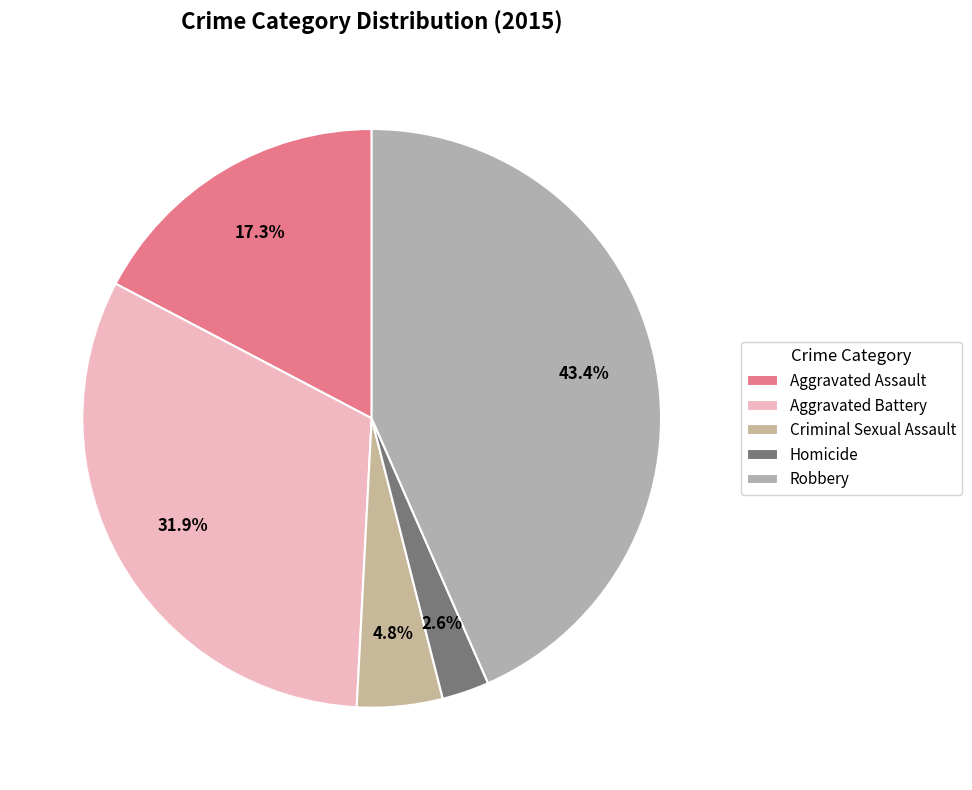

What is the change in value from Aggravated Battery to Robbery?

+140